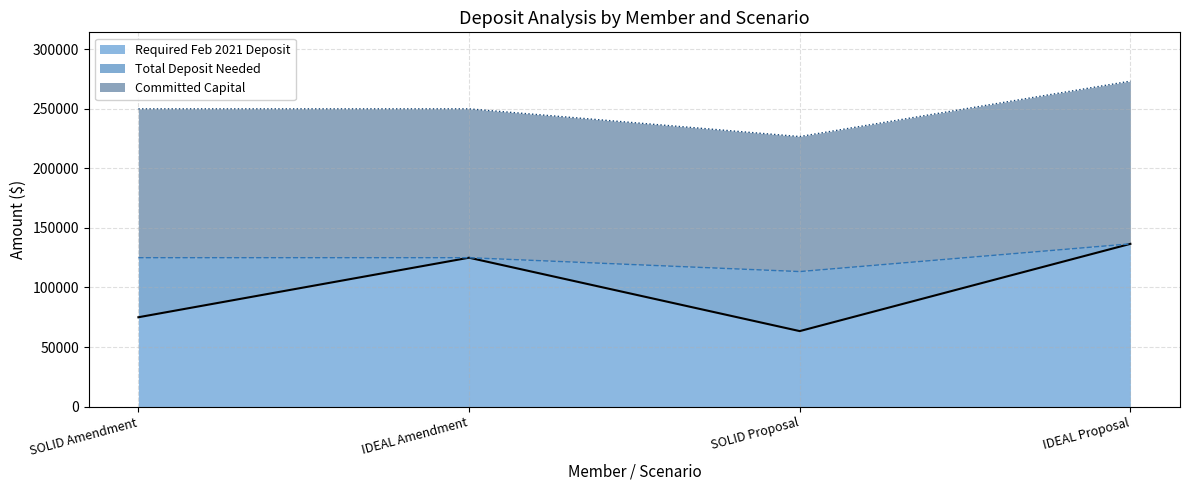

What are all the series names shown in the legend?

Required Feb 2021 Deposit, Total Deposit Needed, Committed Capital